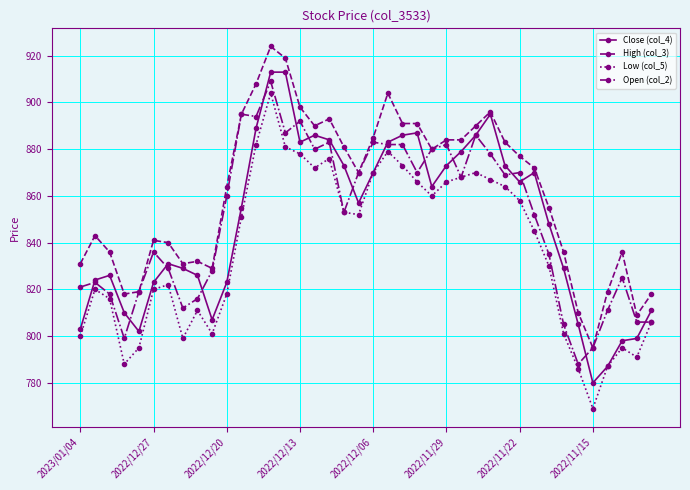

True or false: Low (col_5) and High (col_3) cross at least once.

False